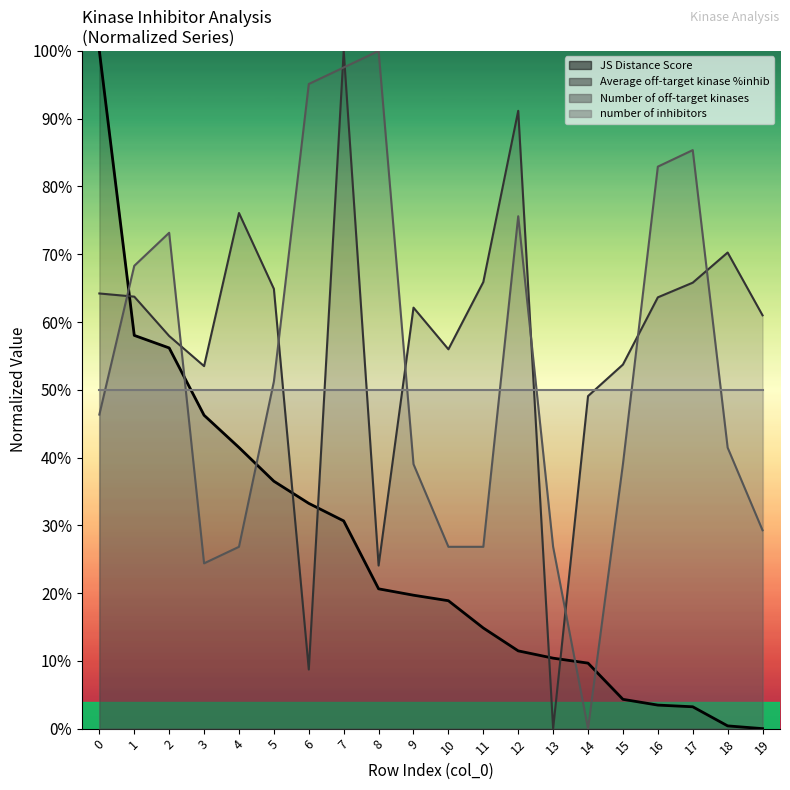

True or false: JS Distance Score and Number of off-target kinases intersect in this chart.

True